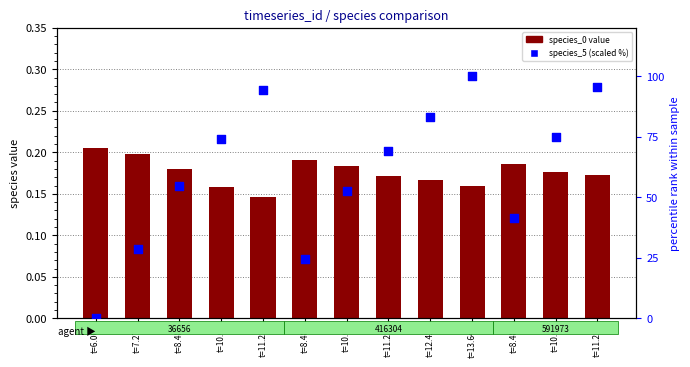

At how many categories does at least one series exceed 49?

9